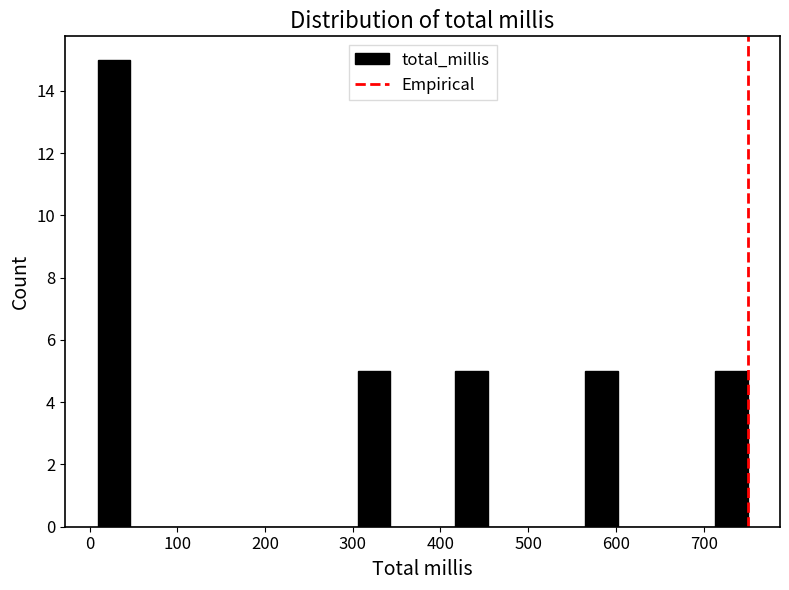

Around what value on the x-axis is the tallest bar? Give the approximate position of its centre, as read against the axis.

30